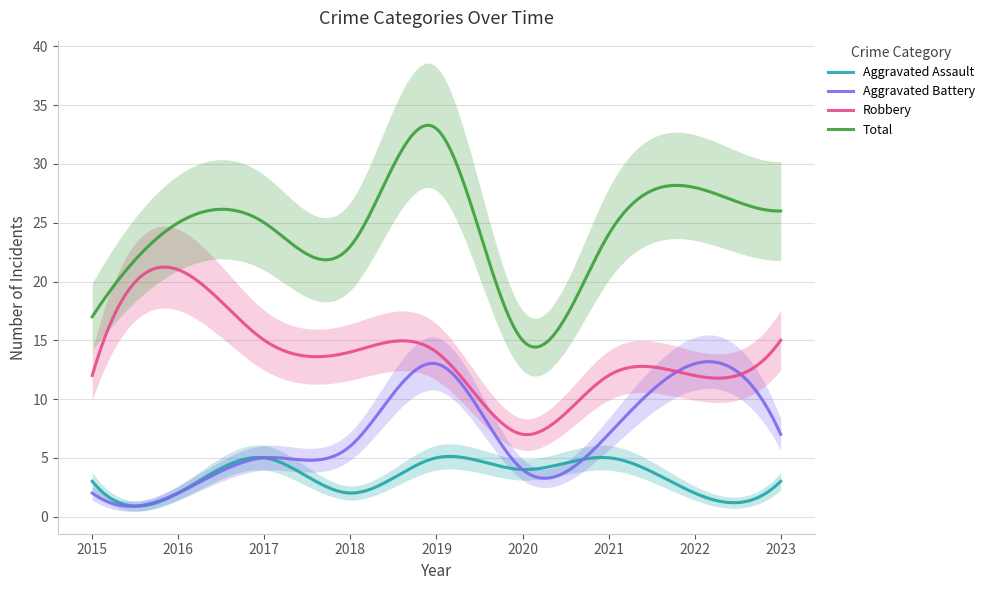

Which series changed the most between 2015 and 2016?

Robbery